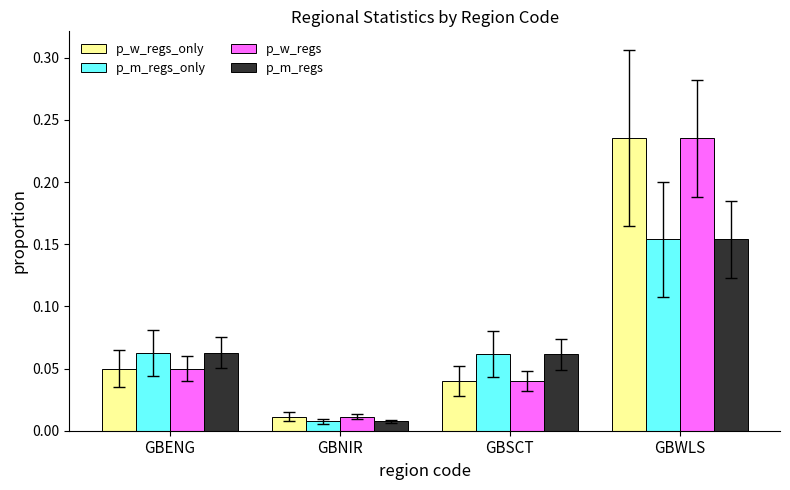

How many bars are there in each group?

4